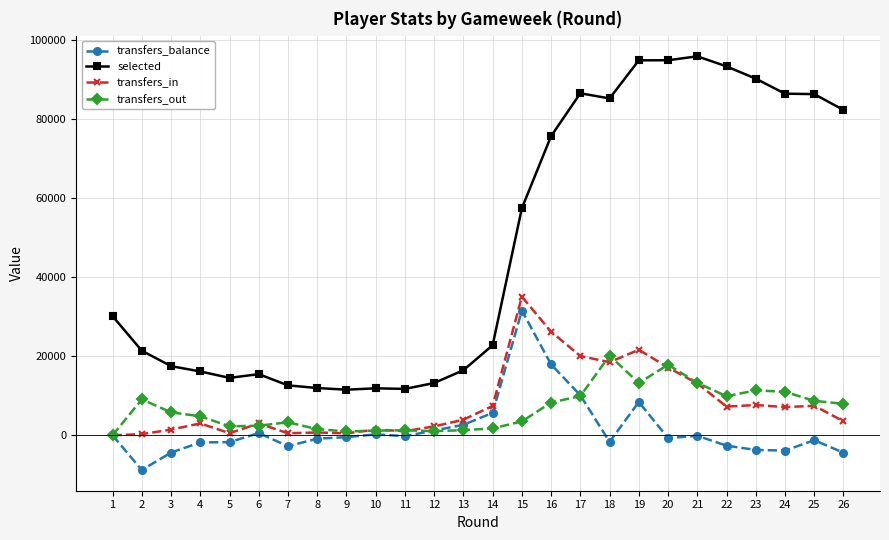

List the series in order of their peak value, highest first.

selected, transfers_in, transfers_balance, transfers_out